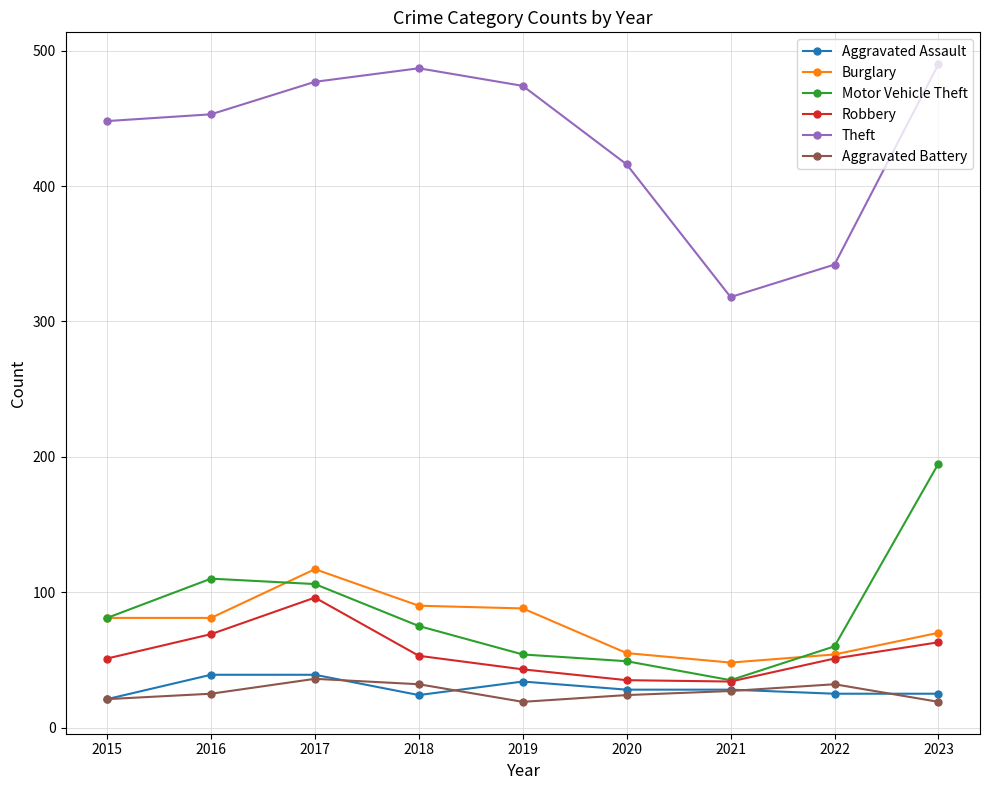

True or false: Burglary and Aggravated Assault intersect in this chart.

False